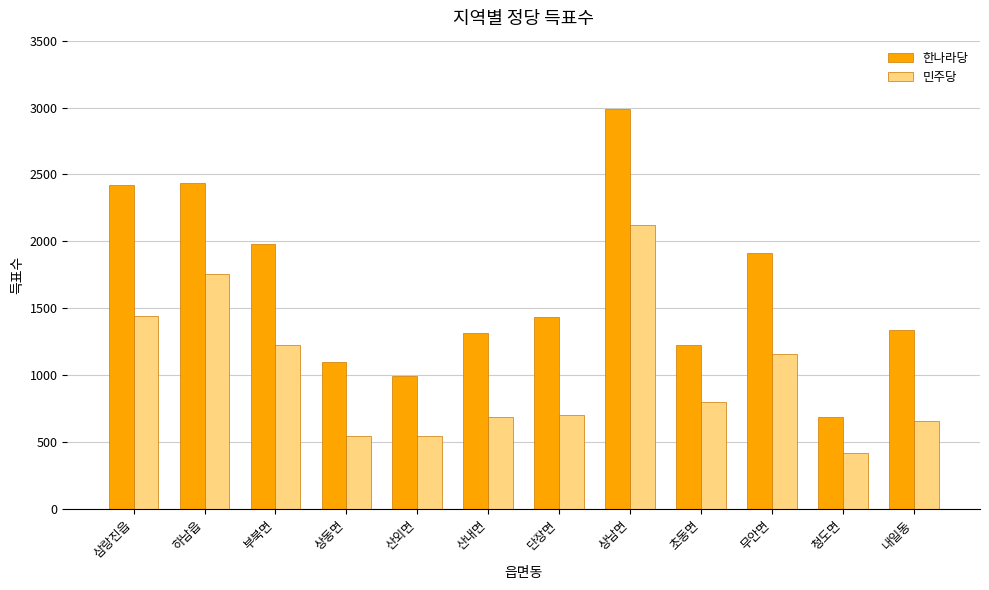

At how many categories does at least one series exceed 1812?

5